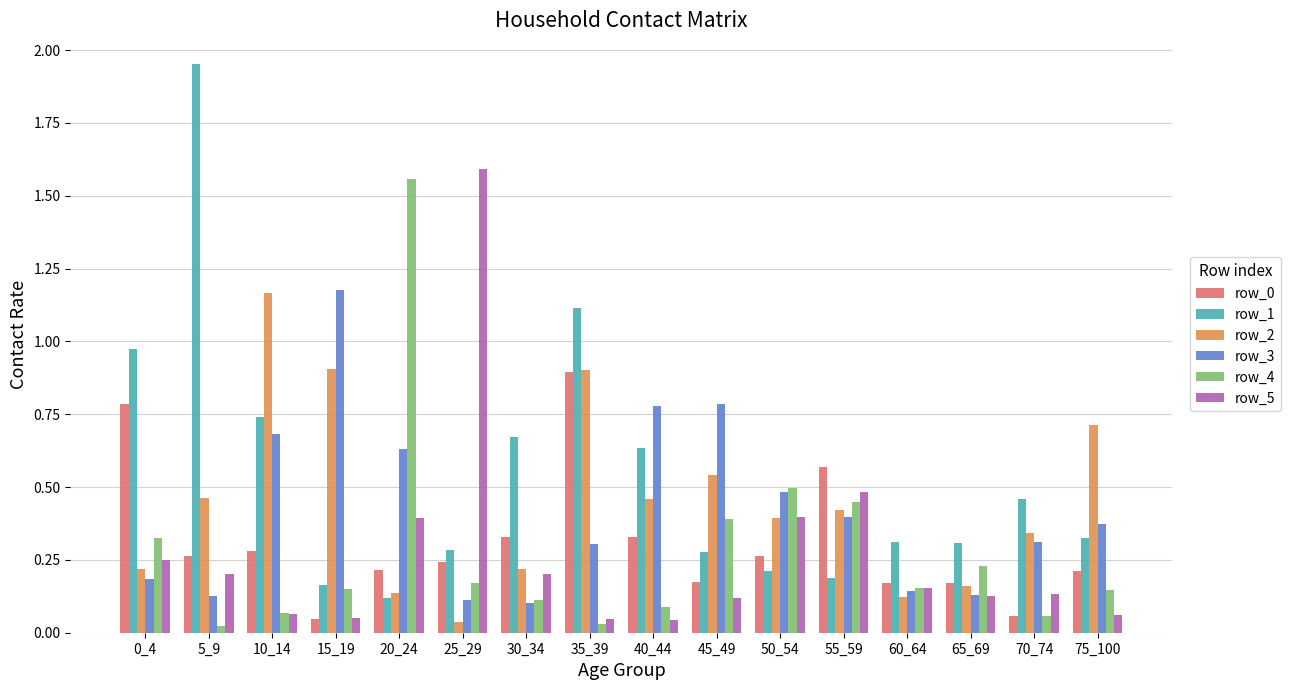

Which category has the lowest value in the row_1 series?

20_24